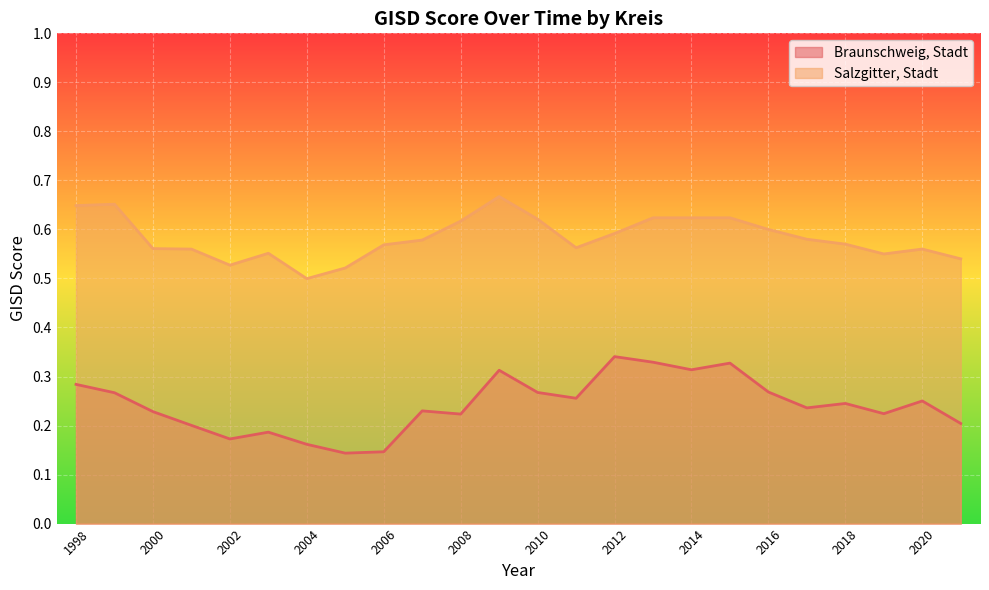

Which label corresponds to the largest value in the chart?

2009